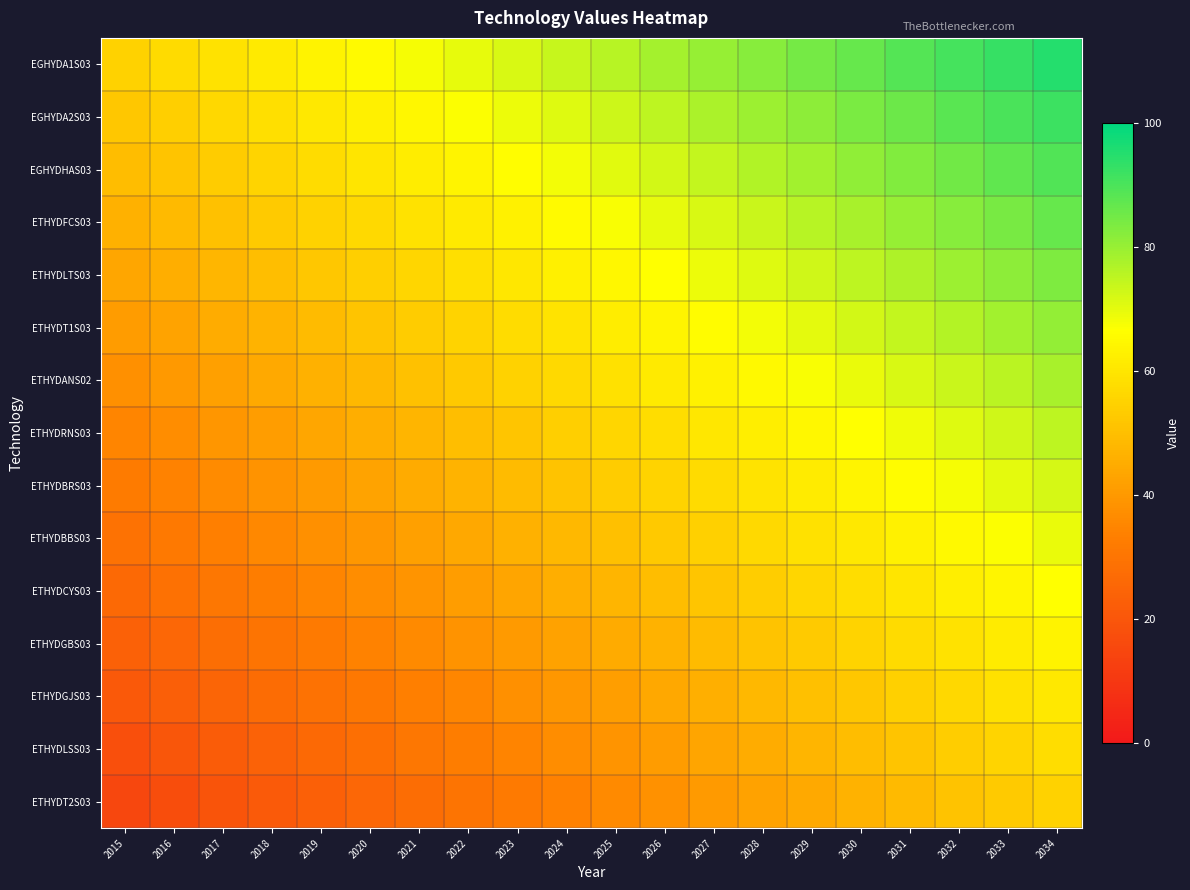

Rank the series by their maximum value, from highest to lowest.

EGHYDA1S03, EGHYDA2S03, EGHYDHAS03, ETHYDFCS03, ETHYDLTS03, ETHYDT1S03, ETHYDANS02, ETHYDRNS03, ETHYDBRS03, ETHYDBBS03, ETHYDCYS03, ETHYDGBS03, ETHYDGJS03, ETHYDLSS03, ETHYDT2S03